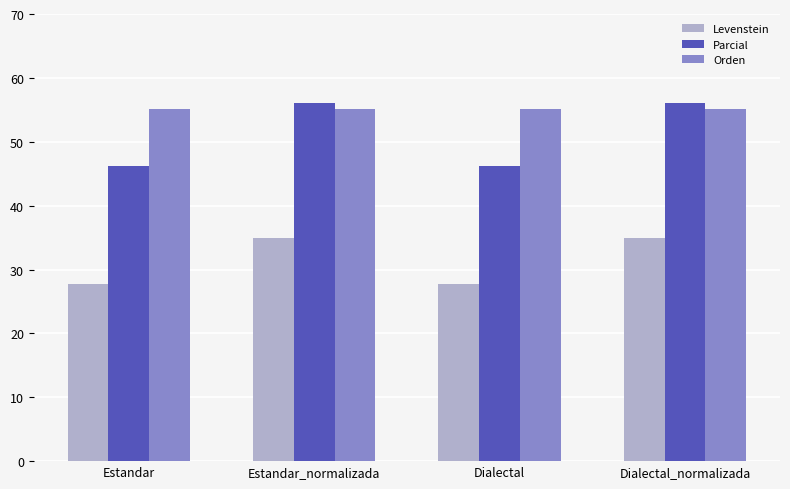

Which series has the largest total across all categories?

Orden